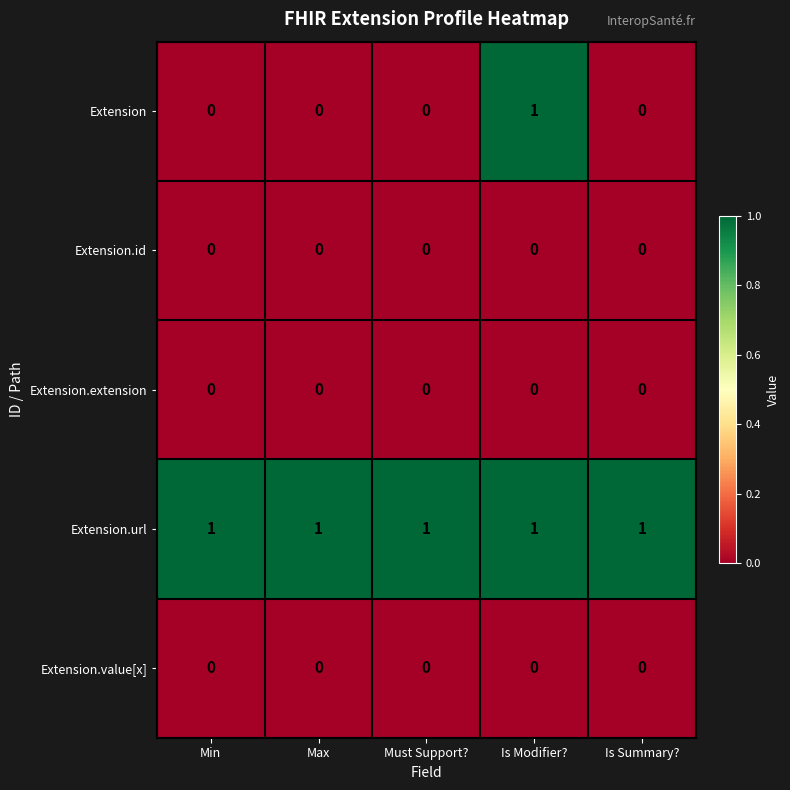

Which series has the largest total across all categories?

Extension.url